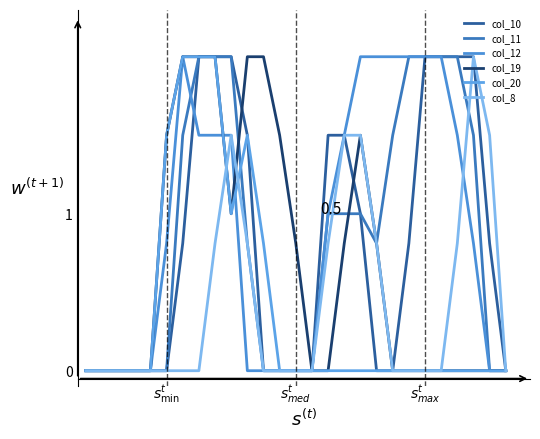

What is the label of the 6th point from the left?

$s^t_{\min}$